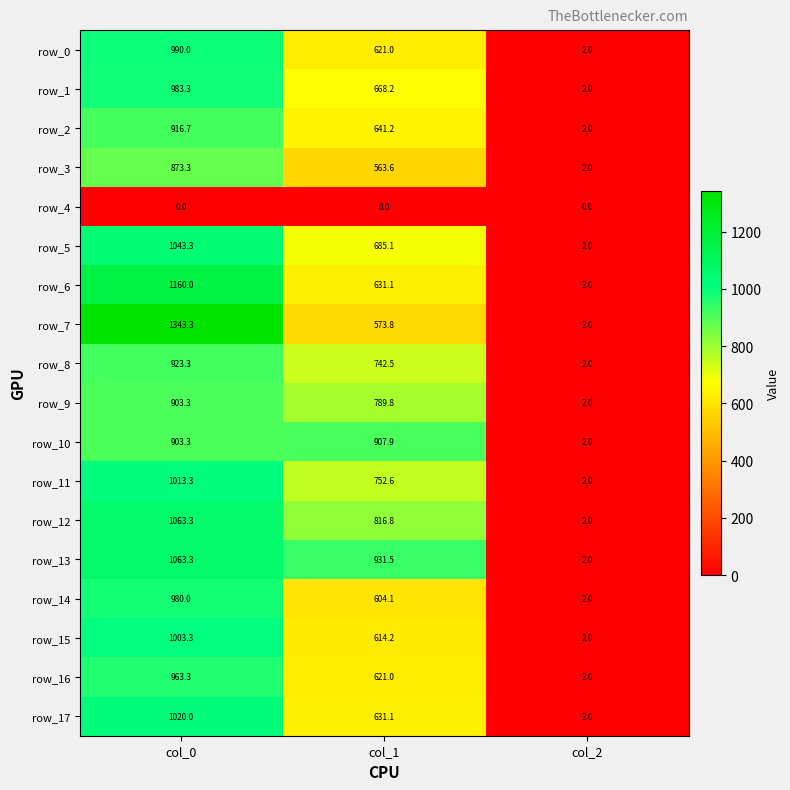

What is the greatest value displayed?

1343.3